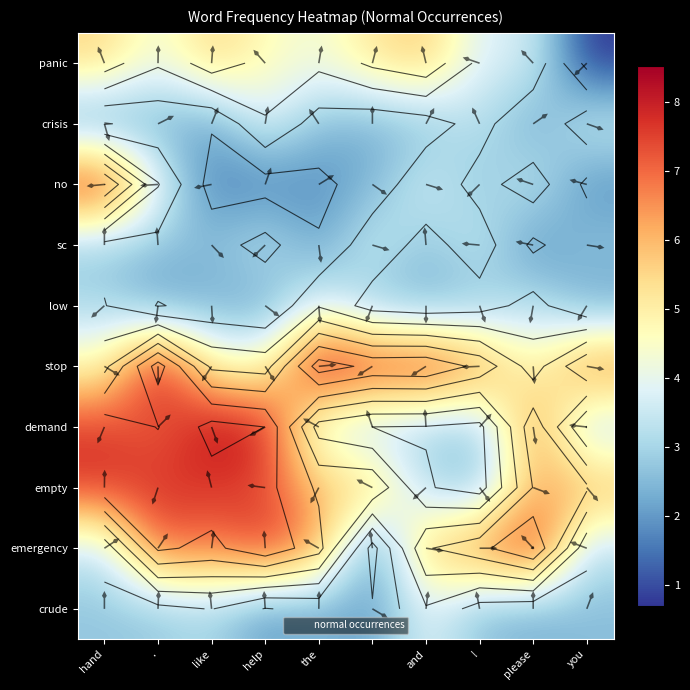

Is the value of panic at hand greater than the value of sc at help?

Yes